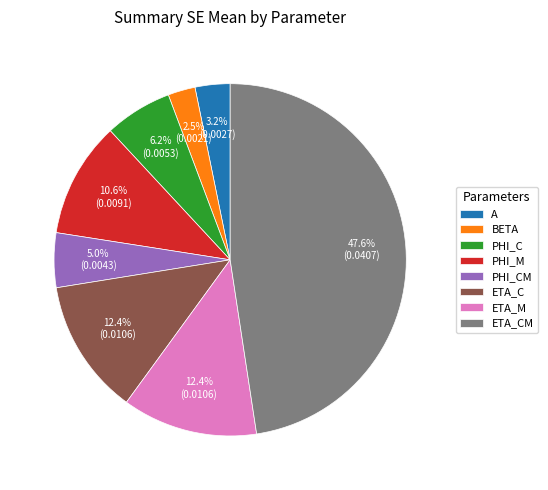

What percentage is the A slice, to the nearest percent?

3%